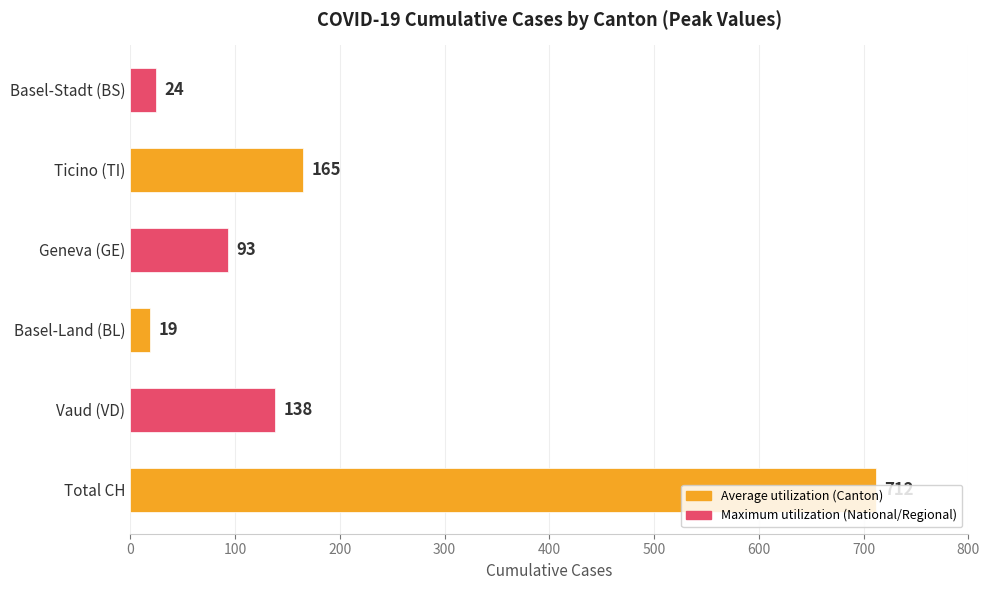

The chart shows a value of 19 at Basel-Land (BL). True or false?

True